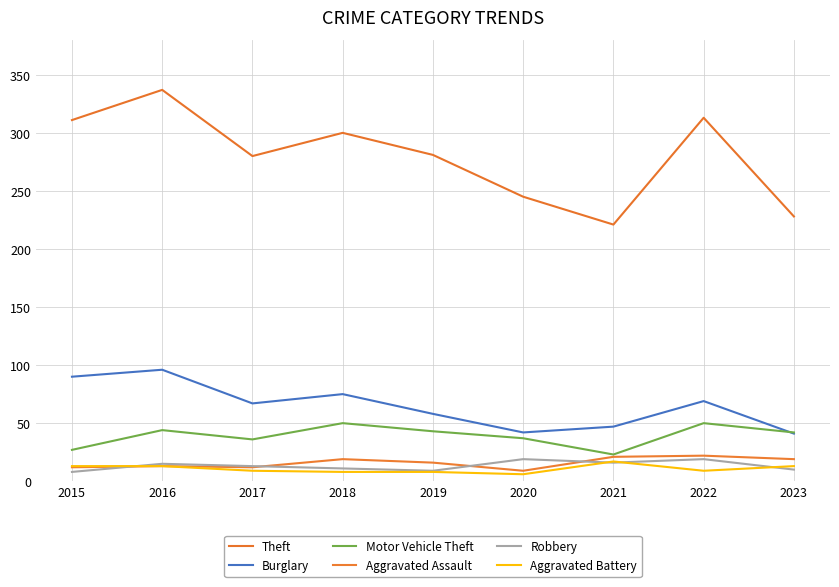

What are all the series names shown in the legend?

Theft, Burglary, Motor Vehicle Theft, Aggravated Assault, Robbery, Aggravated Battery